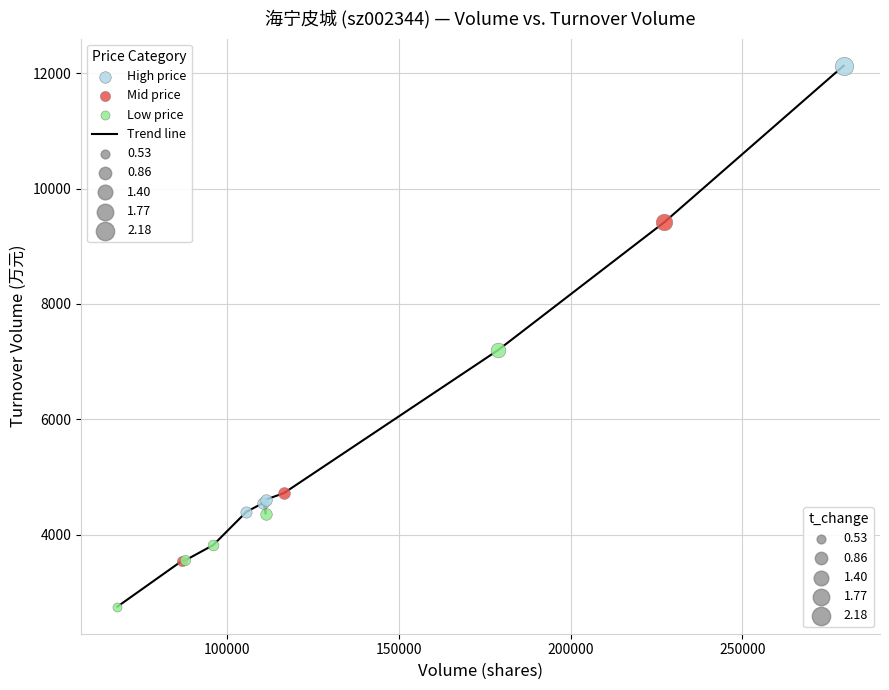

What is the minimum value shown in the chart?

2750